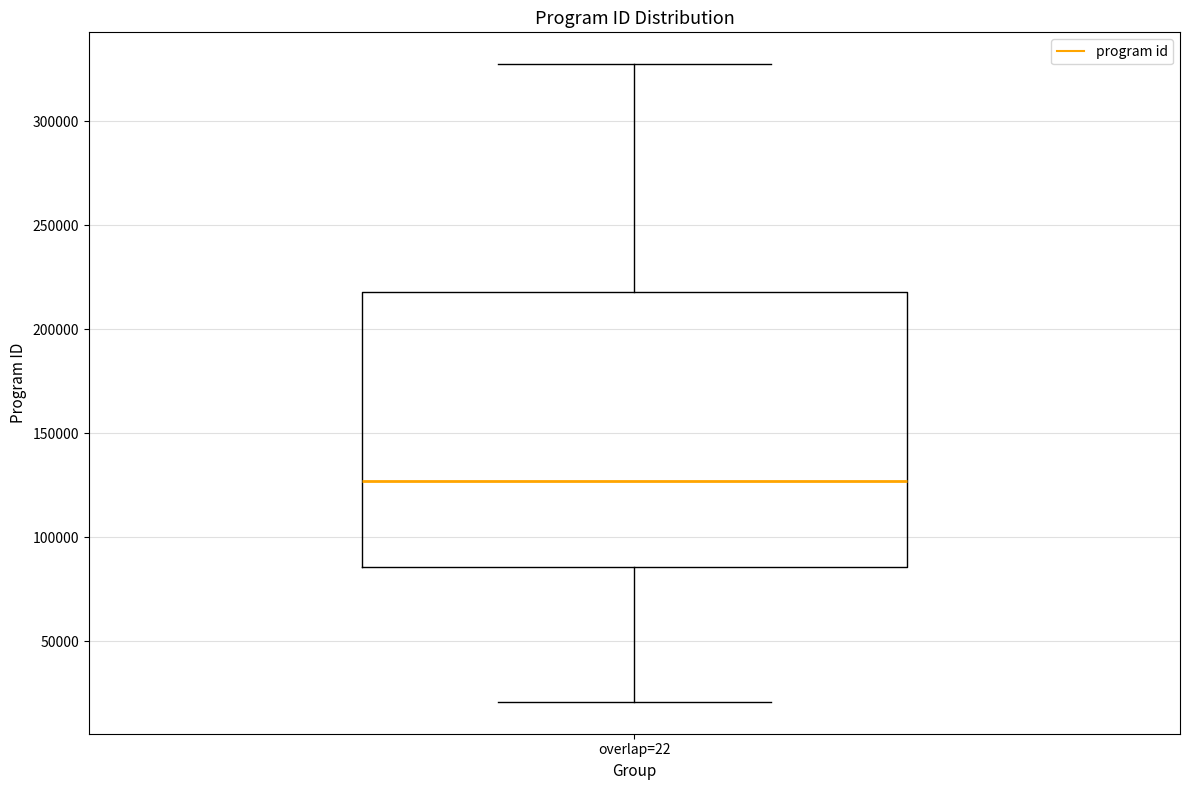

Read this box plot against the y-axis: the position of the median line, the range covered by the box, and the ends of both whiskers. The values are not printed on the chart, so give them approximately, as read against the axis.

median 125000, box 85000 to 220000, whiskers 20000 to 325000